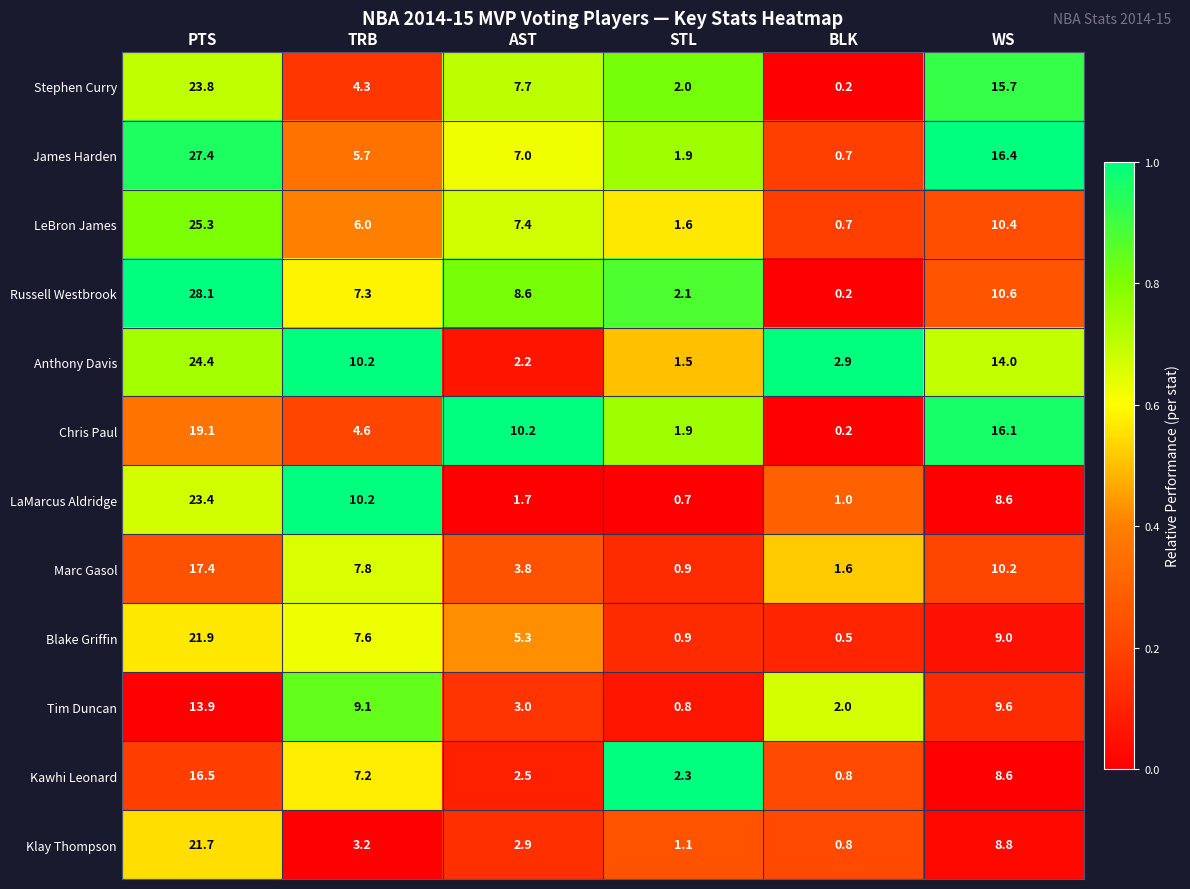

How many values in the Blake Griffin series exceed 7?

3